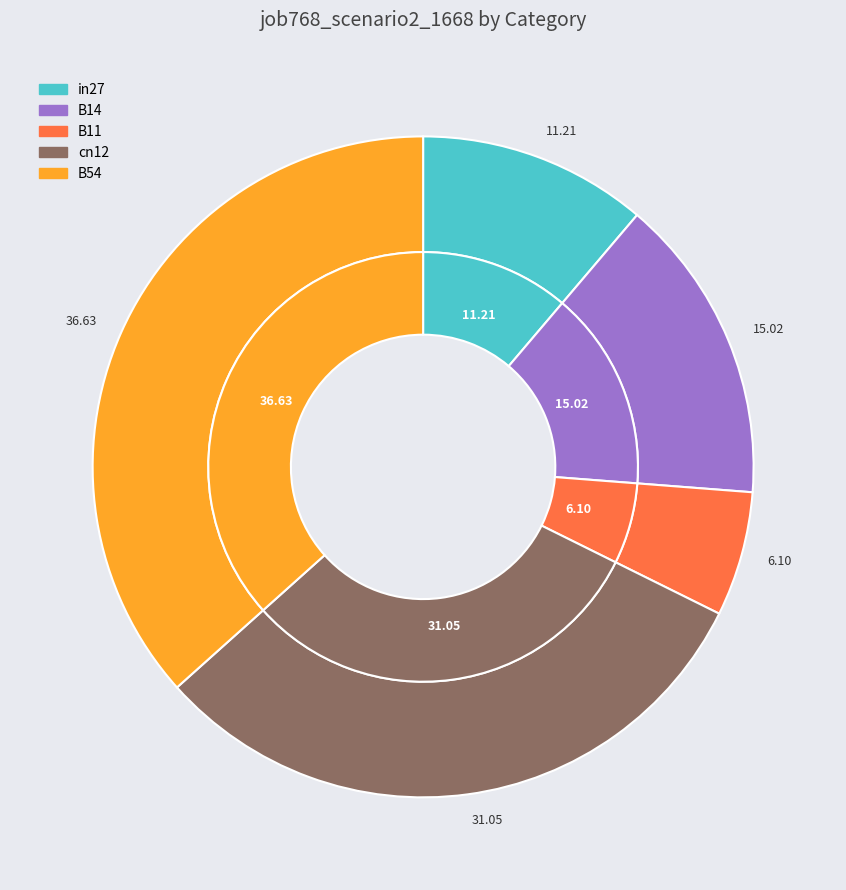

How many segments does this pie chart have?

5